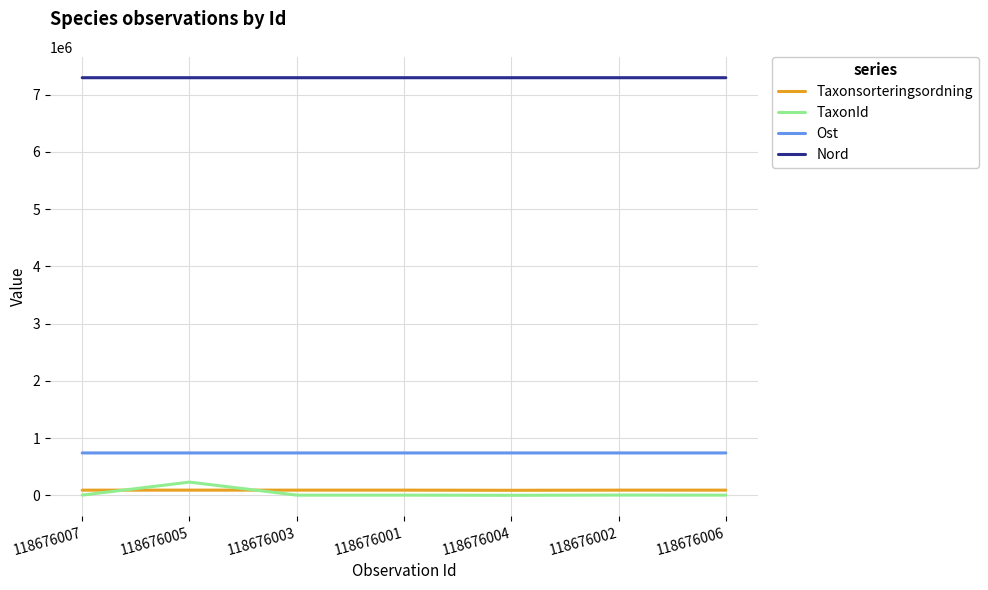

The TaxonId series shows 4364 at 118676003. True or false?

True